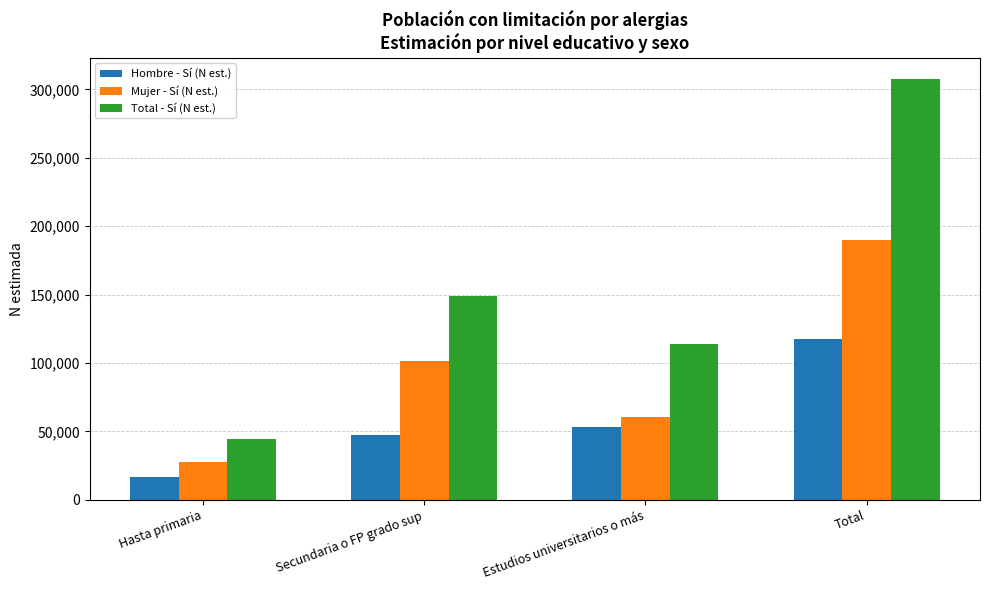

What is the spread (max minus min) of values at Hasta primaria?

27759